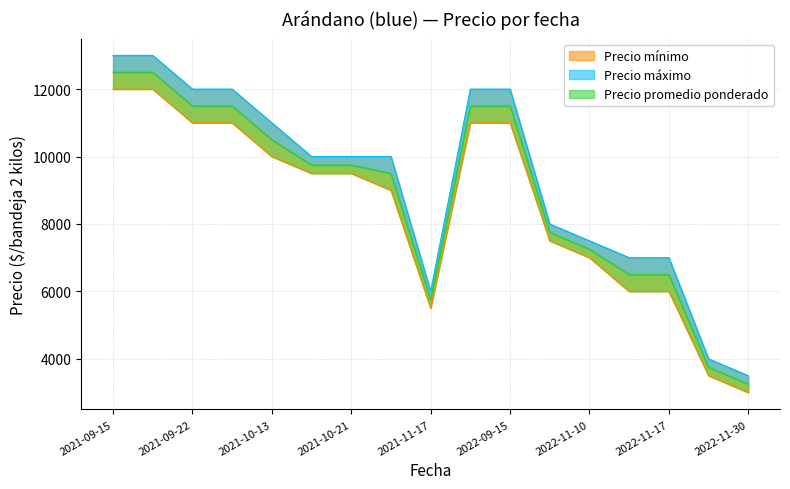

How many data points in Precio promedio ponderado are above 9750?

7